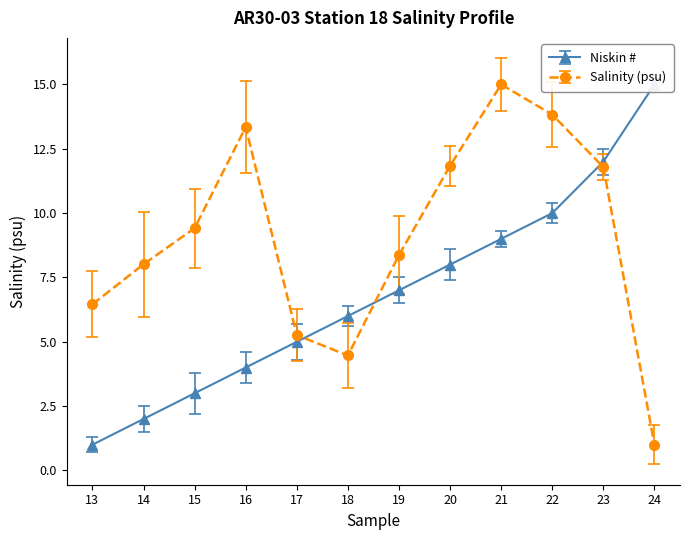

At 23, list the series in order from smallest to largest.

Salinity, Niskin #